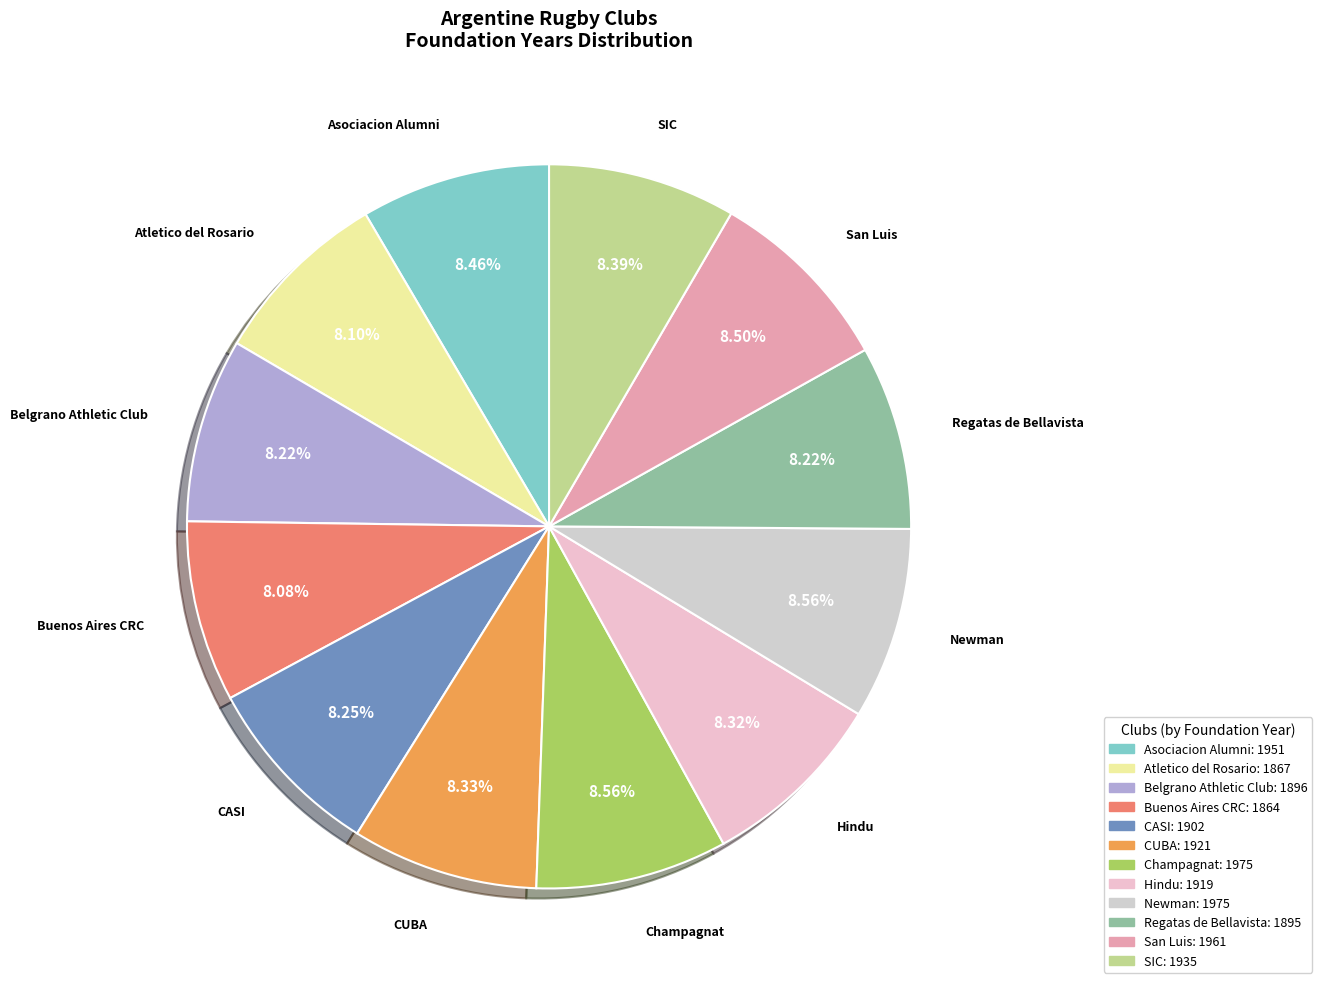

What percentage is NOT represented by Champagnat?

91.4%